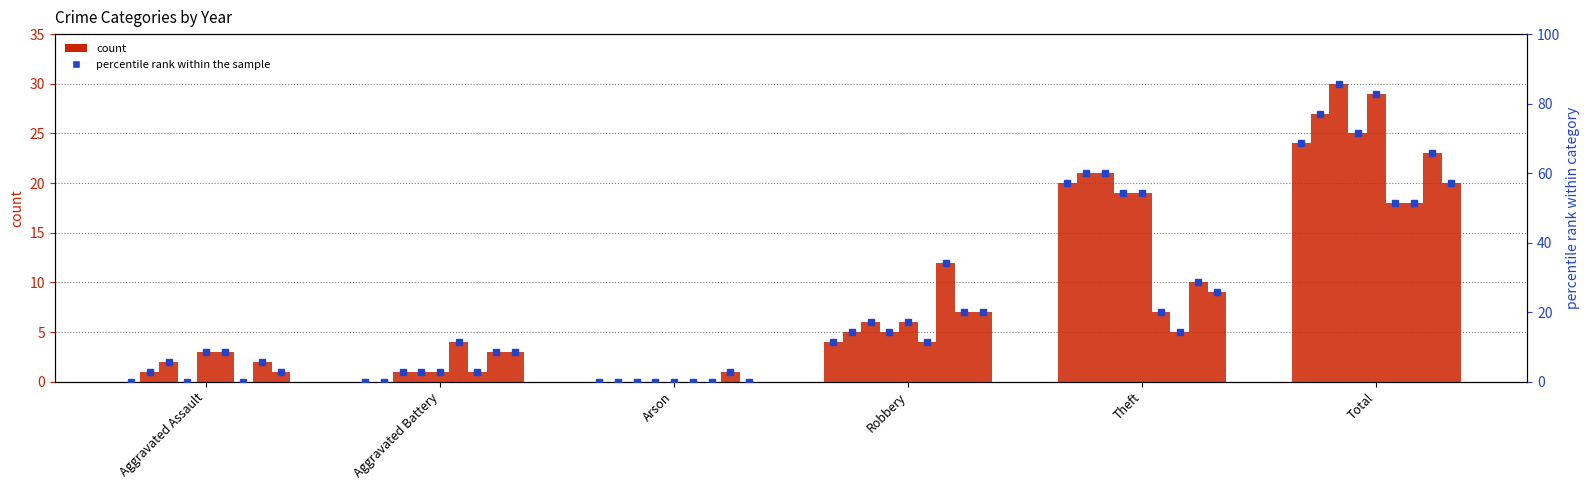

The chart shows a value of 6.3 at Robbery. True or false?

False